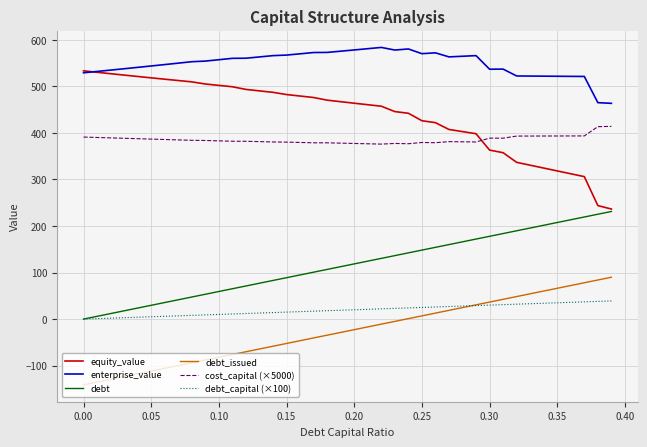

What is the minimum value shown in the chart?

-141.3